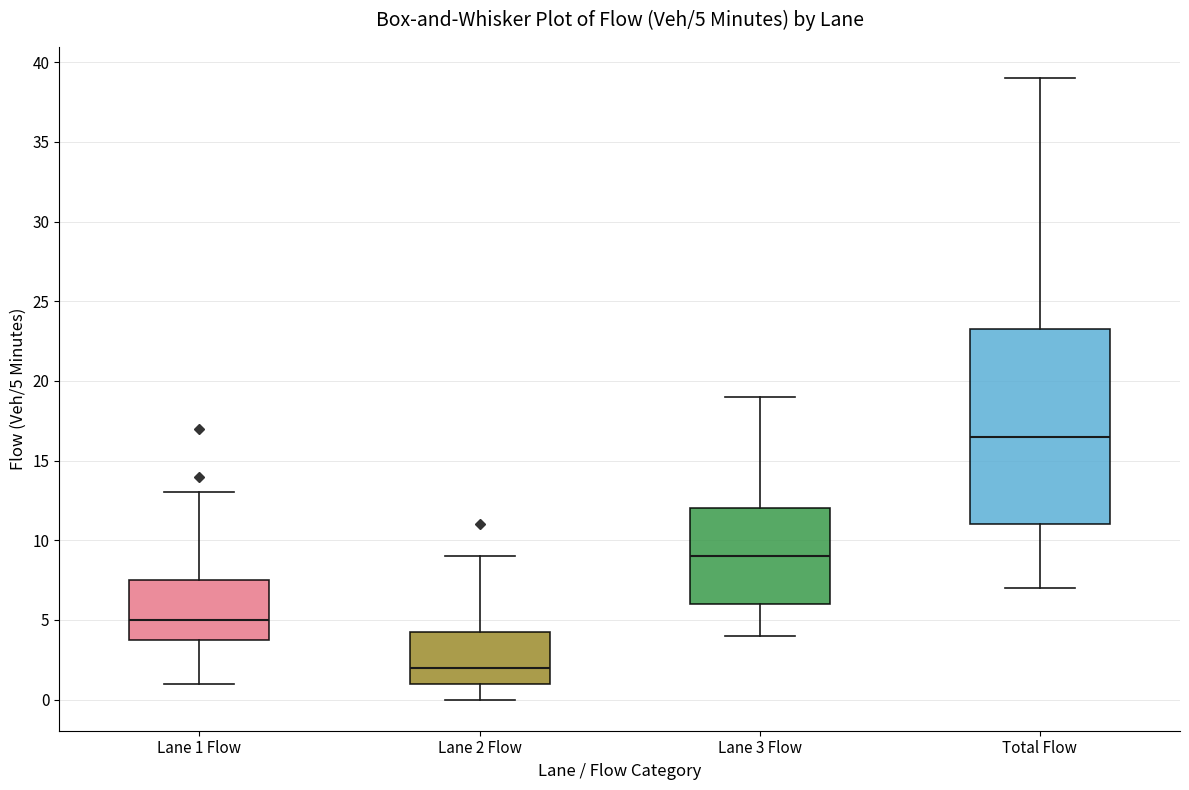

Which box is the tallest, from its lower edge to its upper edge?

Total Flow